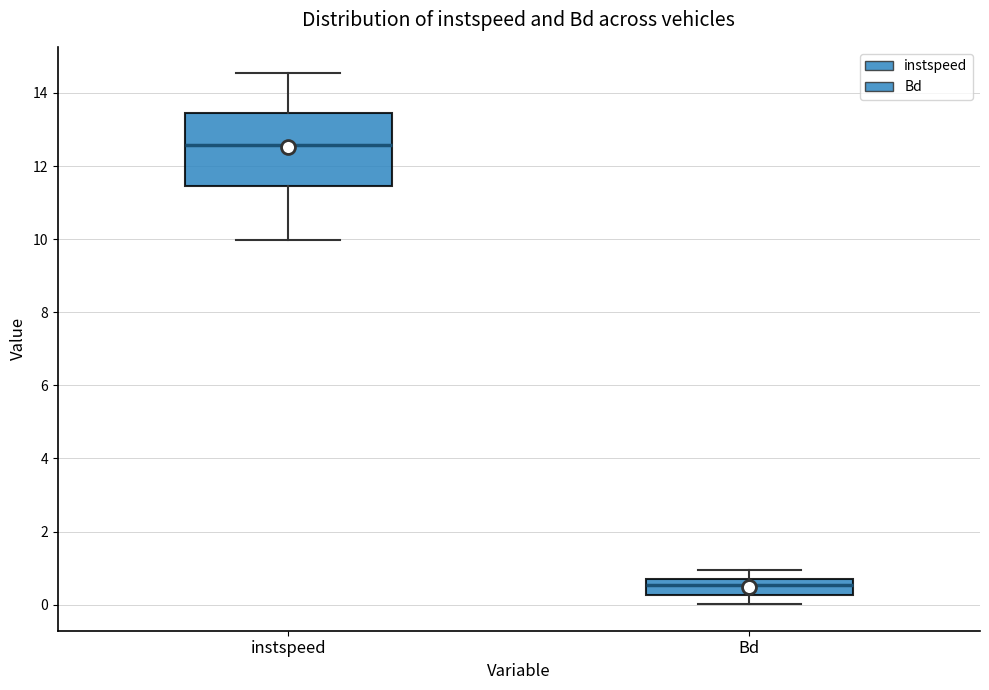

Reading left to right, transcribe this box plot: for each box, give where its median line is, the range the box spans, and where its two whiskers end, as read against the y-axis. The values are not printed on the chart, so give them approximately, as read against the axis.

instspeed: median 12.6, box 11.4 to 13.4, whiskers 10.0 to 14.6
Bd: median 0.6, box 0.2 to 0.8, whiskers 0.0 to 1.0